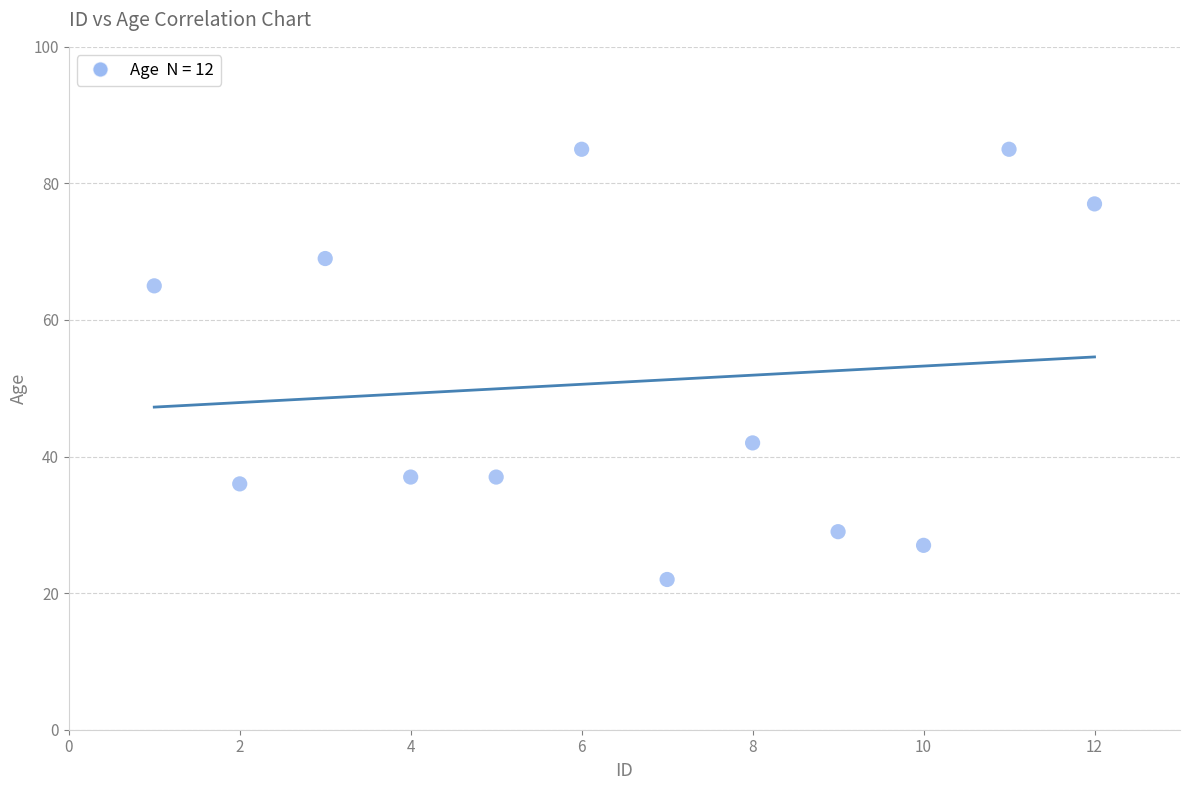

What Y value in the scatter plot is closest to 53?

42